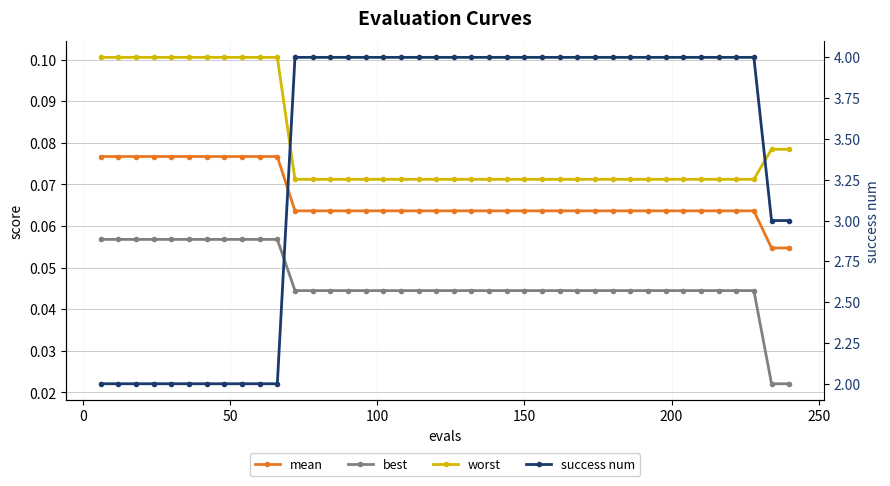

True or false: success num and worst cross at least once.

False